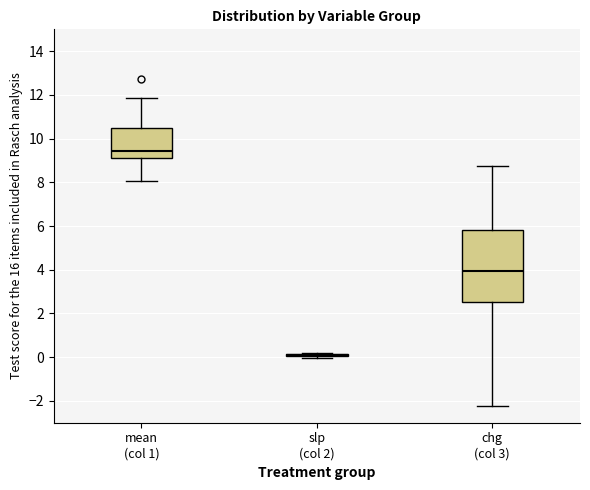

Which box is the tallest, from its lower edge to its upper edge?

chg (col 3)